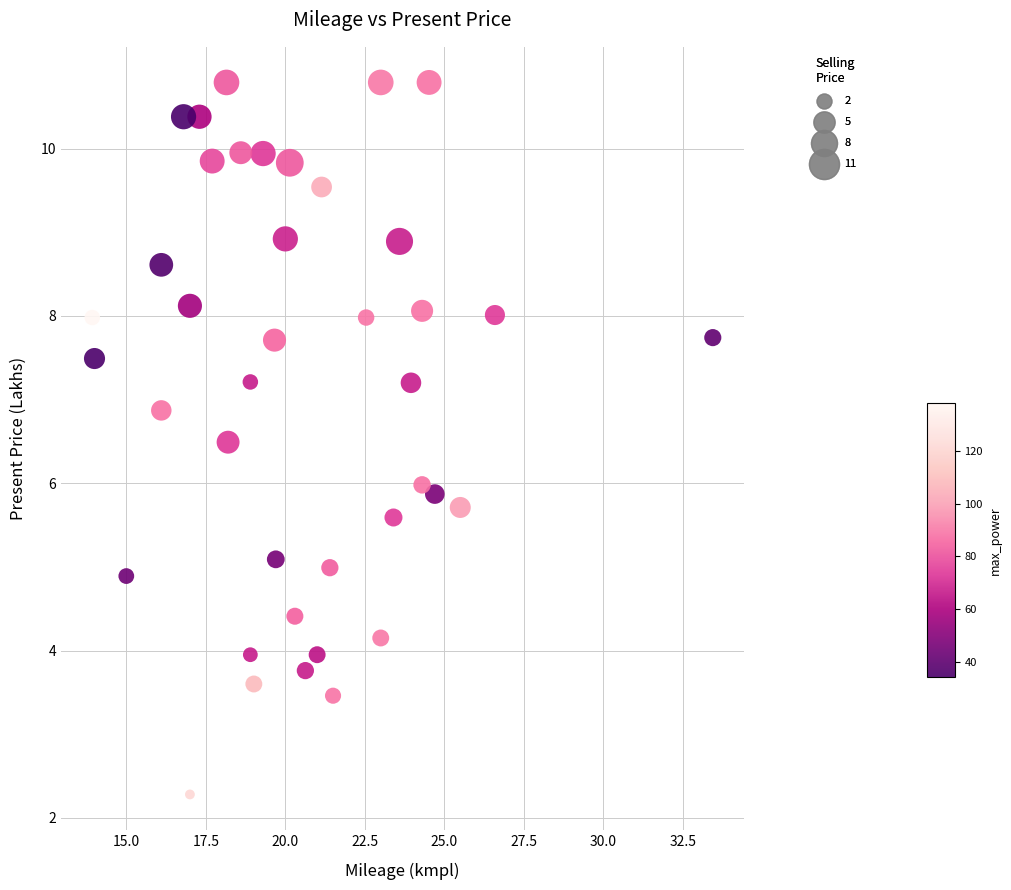

What is the range of Y values (max minus min)?

8.5